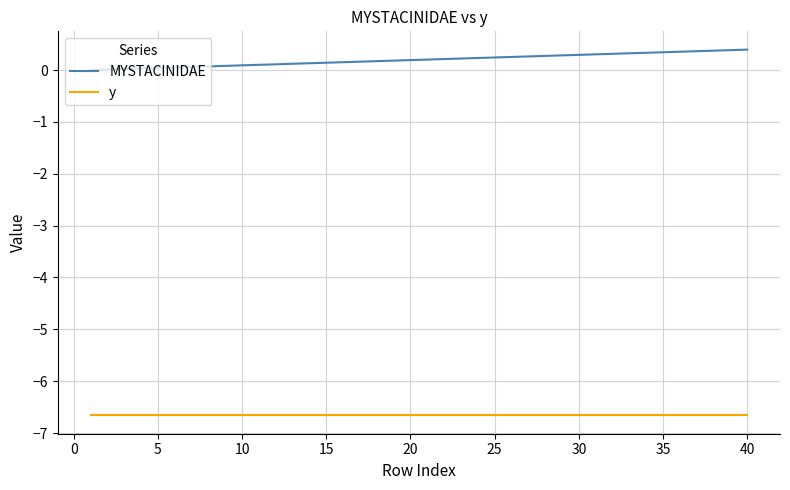

What is the minimum value shown in the chart?

-6.7